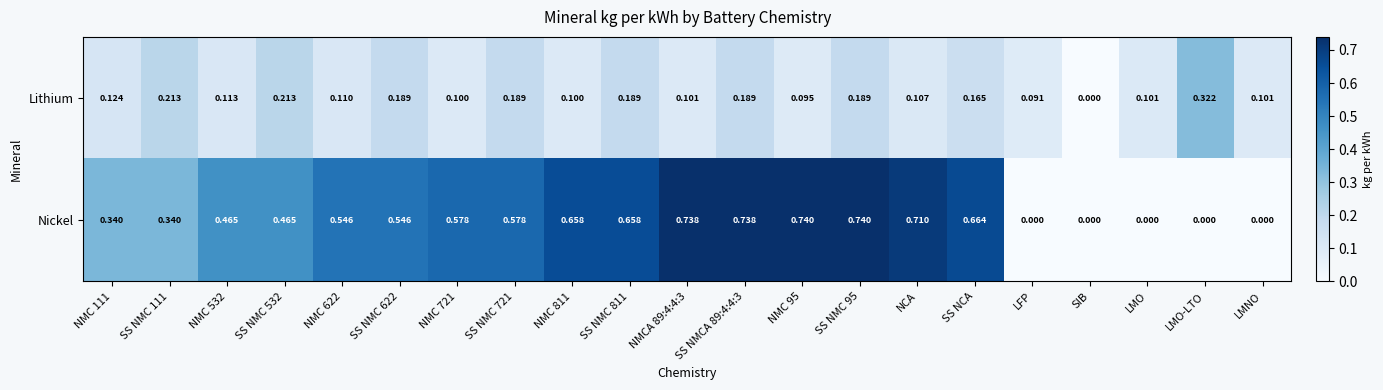

Which series changed the most between SS NCA and SIB?

Nickel